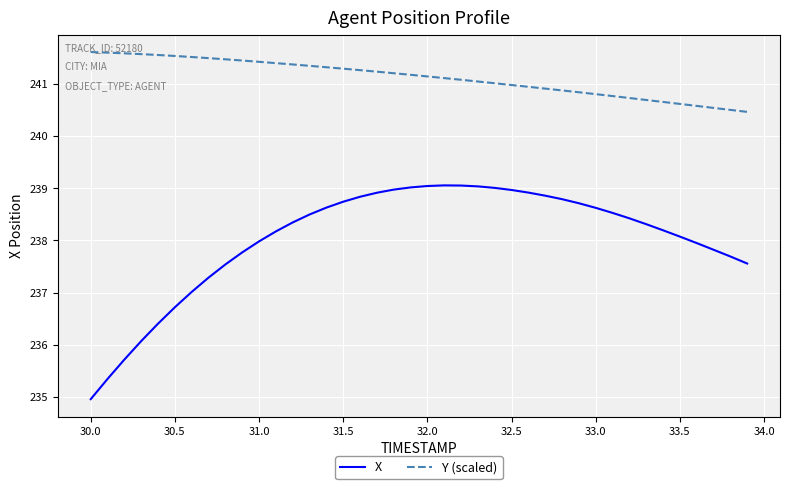

True or false: X and Y (scaled) cross at least once.

False